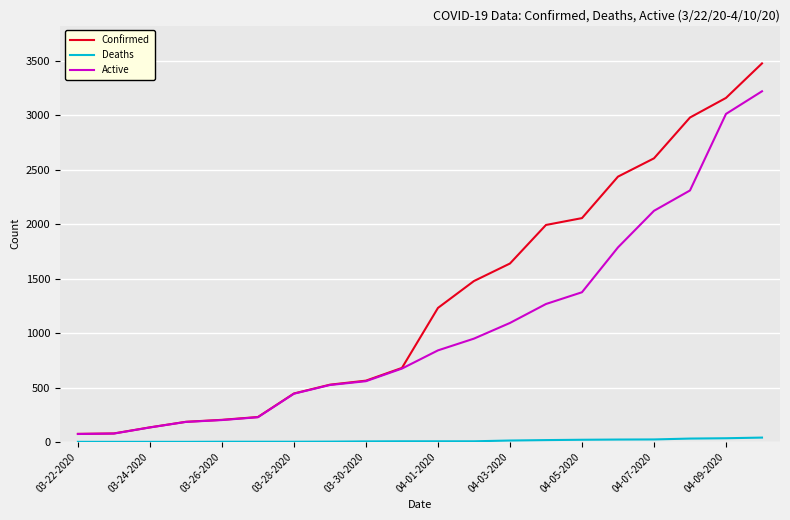

Which series has the widest spread of values?

Confirmed